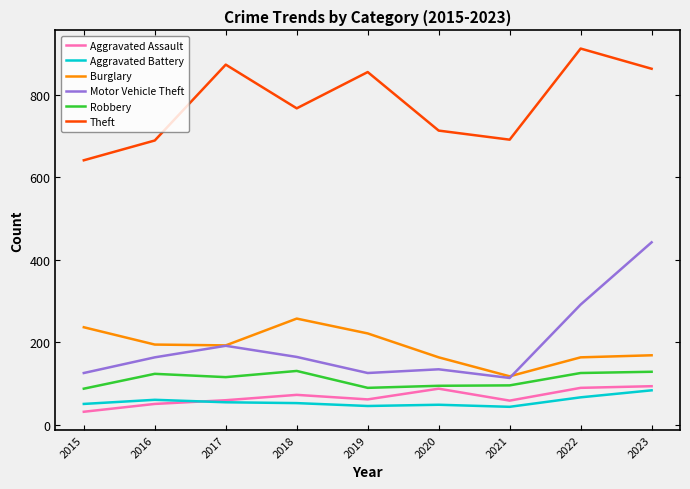

What is the maximum value shown in the chart?

912